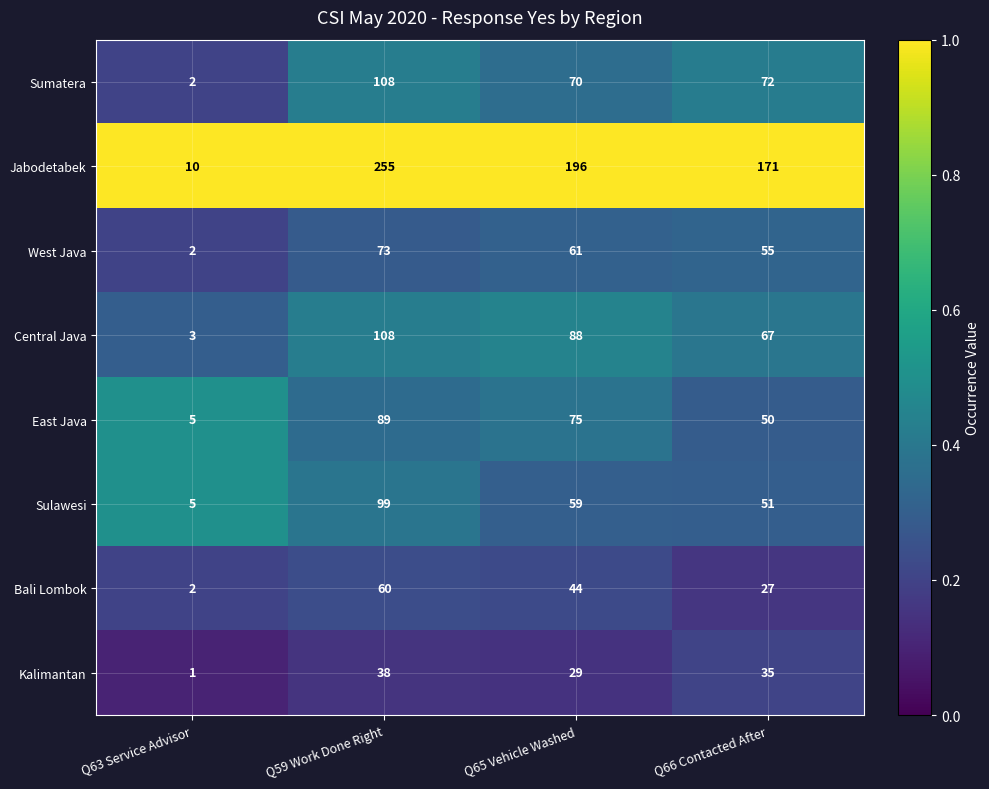

At Q66 Contacted After, list the series in order from largest to smallest.

Jabodetabek, Sumatera, Central Java, West Java, Sulawesi, East Java, Kalimantan, Bali Lombok